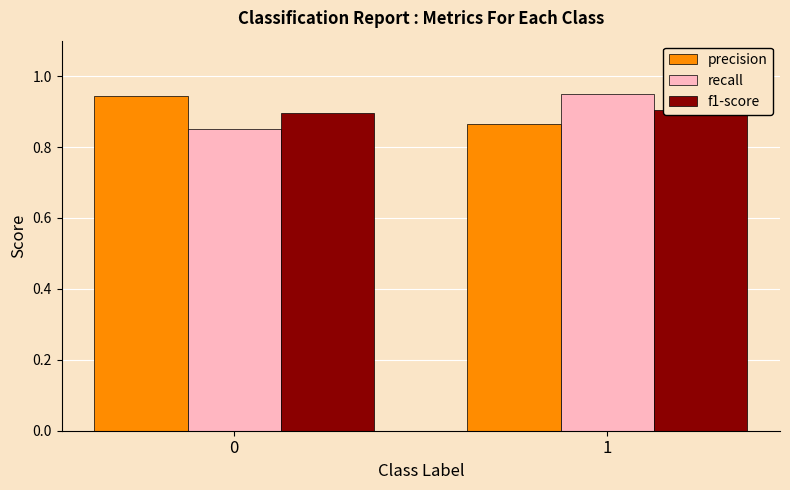

What is the value of the recall bar at the 2nd from the left?

1.0